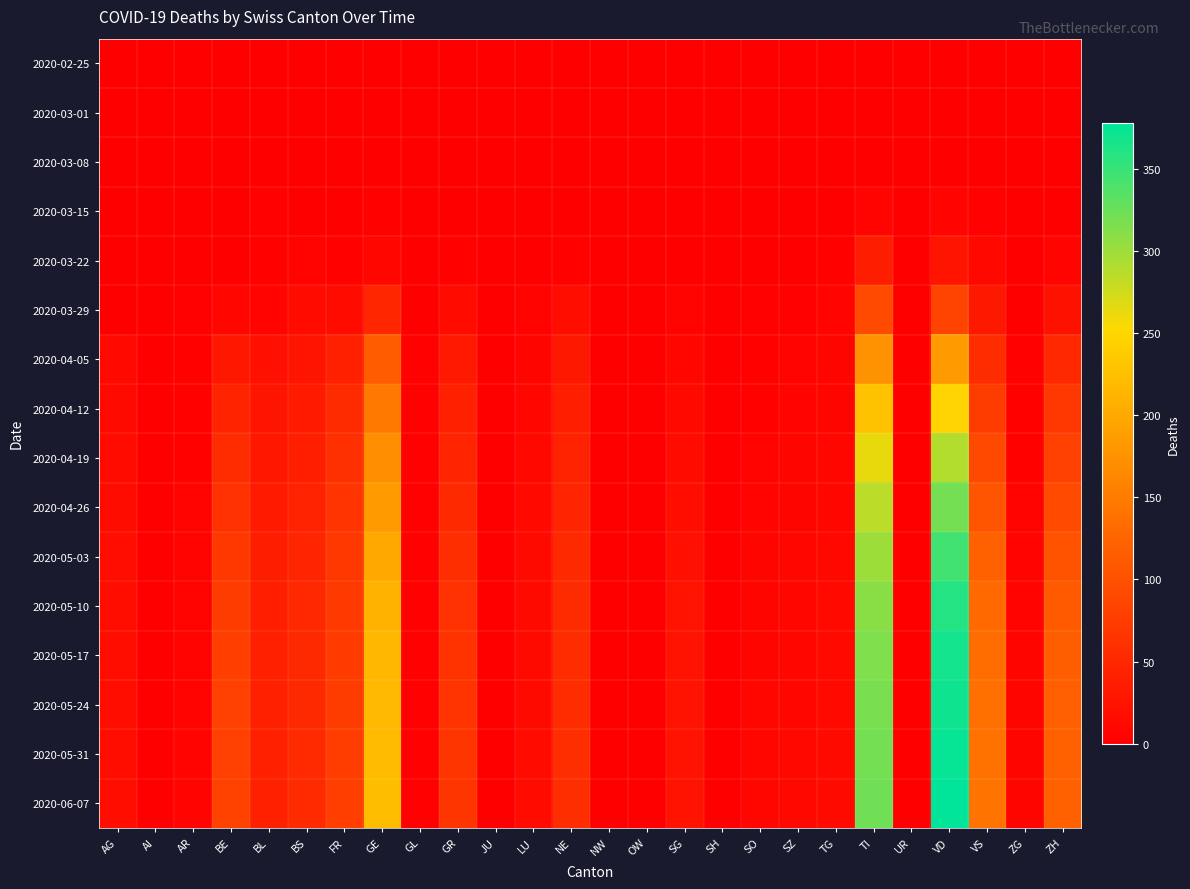

At which category is the sum across all series the highest?

VD